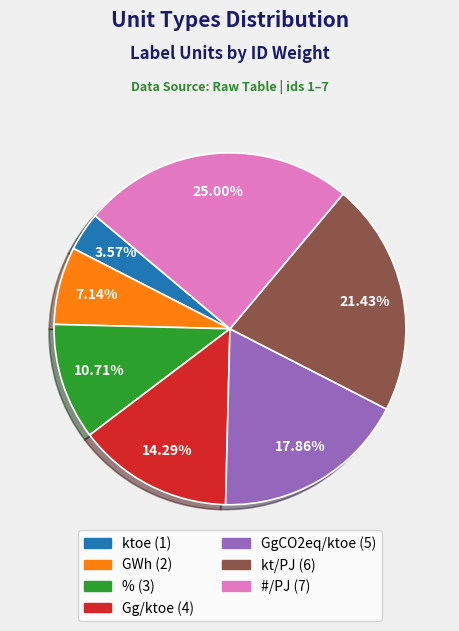

Does any single category account for the majority?

No